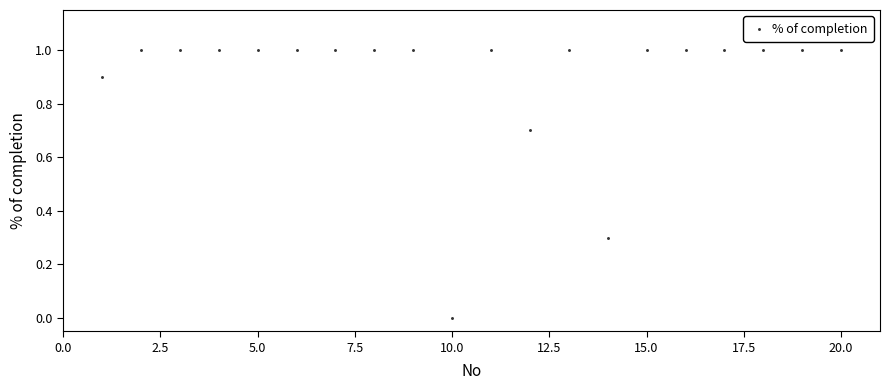

List the coordinates of all points as (Y, X) pairs, reading left to right.

(0.9, 1.0)  (1.0, 2.0)  (1.0, 3.0)  (1.0, 4.0)  (1.0, 5.0)  (1.0, 6.0)  (1.0, 7.0)  (1.0, 8.0)  (1.0, 9.0)  (0.0, 10.0)  (1.0, 11.0)  (0.7, 12.0)  (1.0, 13.0)  (0.3, 14.0)  (1.0, 15.0)  (1.0, 16.0)  (1.0, 17.0)  (1.0, 18.0)  (1.0, 19.0)  (1.0, 20.0)